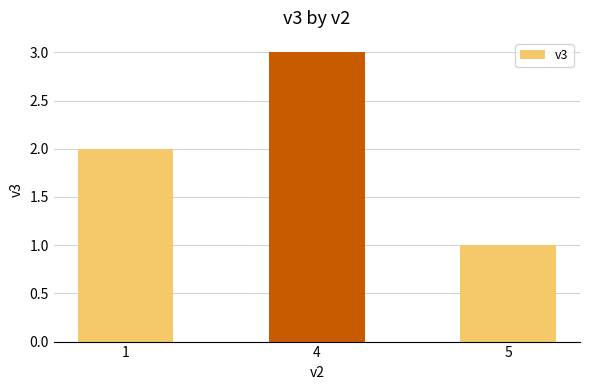

Rank the categories by value from highest to lowest.

4, 1, 5